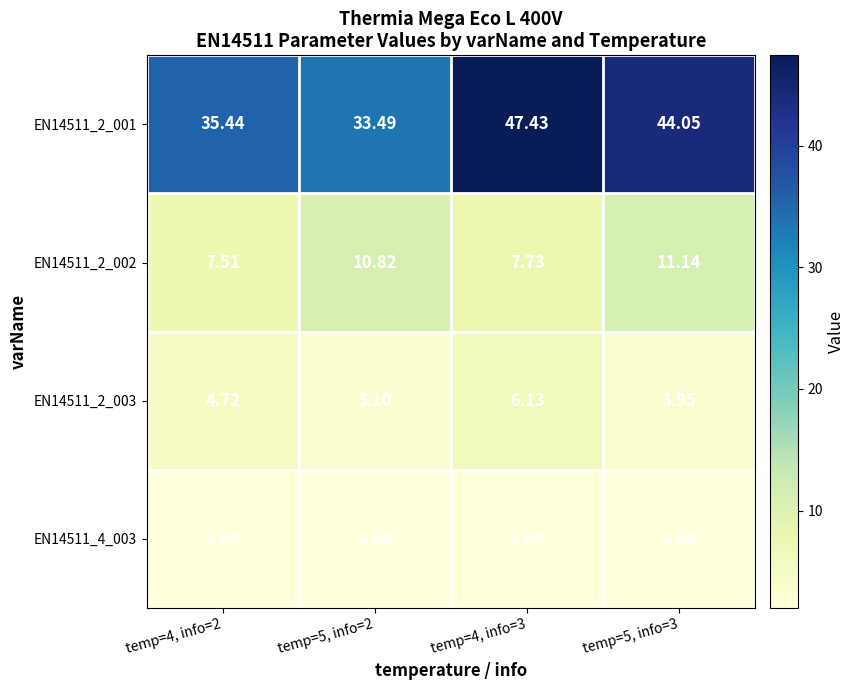

How many distinct data groups are displayed?

4